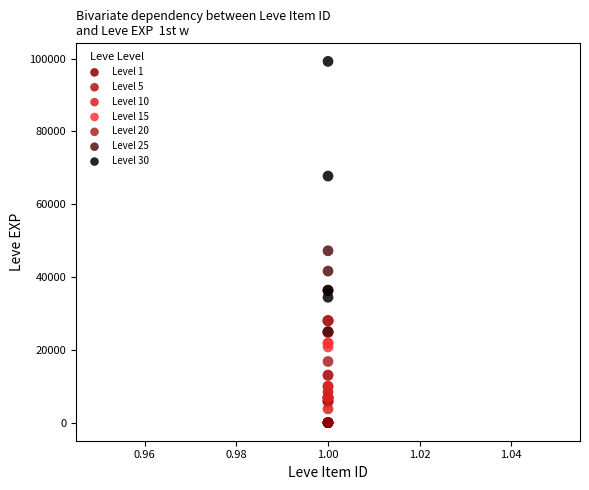

Which series has the widest spread of Y values?

Level 30